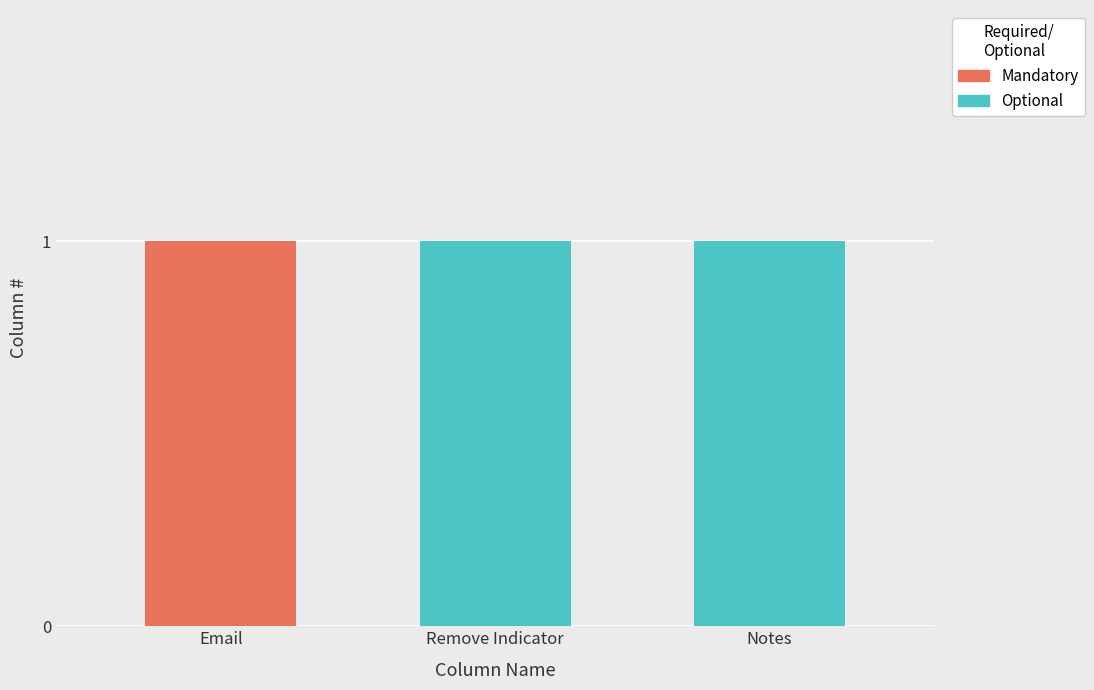

Reading right to left, list the values for the Mandatory series.

Notes=0	Remove Indicator=0	Email=1